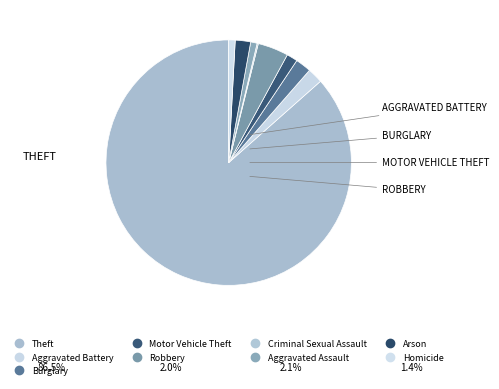

To the nearest percent, what is the difference between the largest and smallest slice percentages?

86%